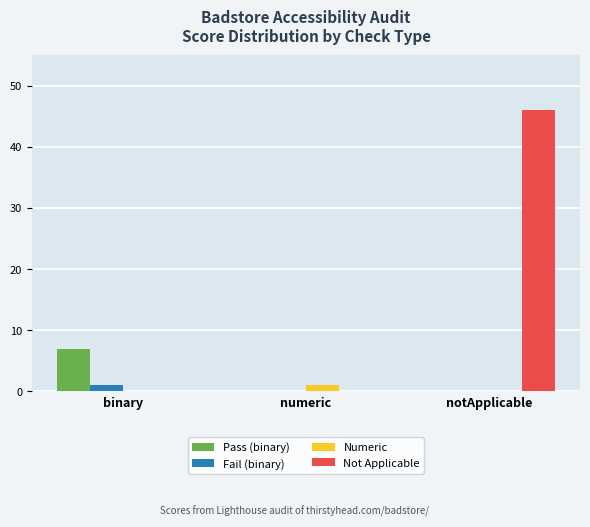

What is the sum of all Not Applicable values?

46